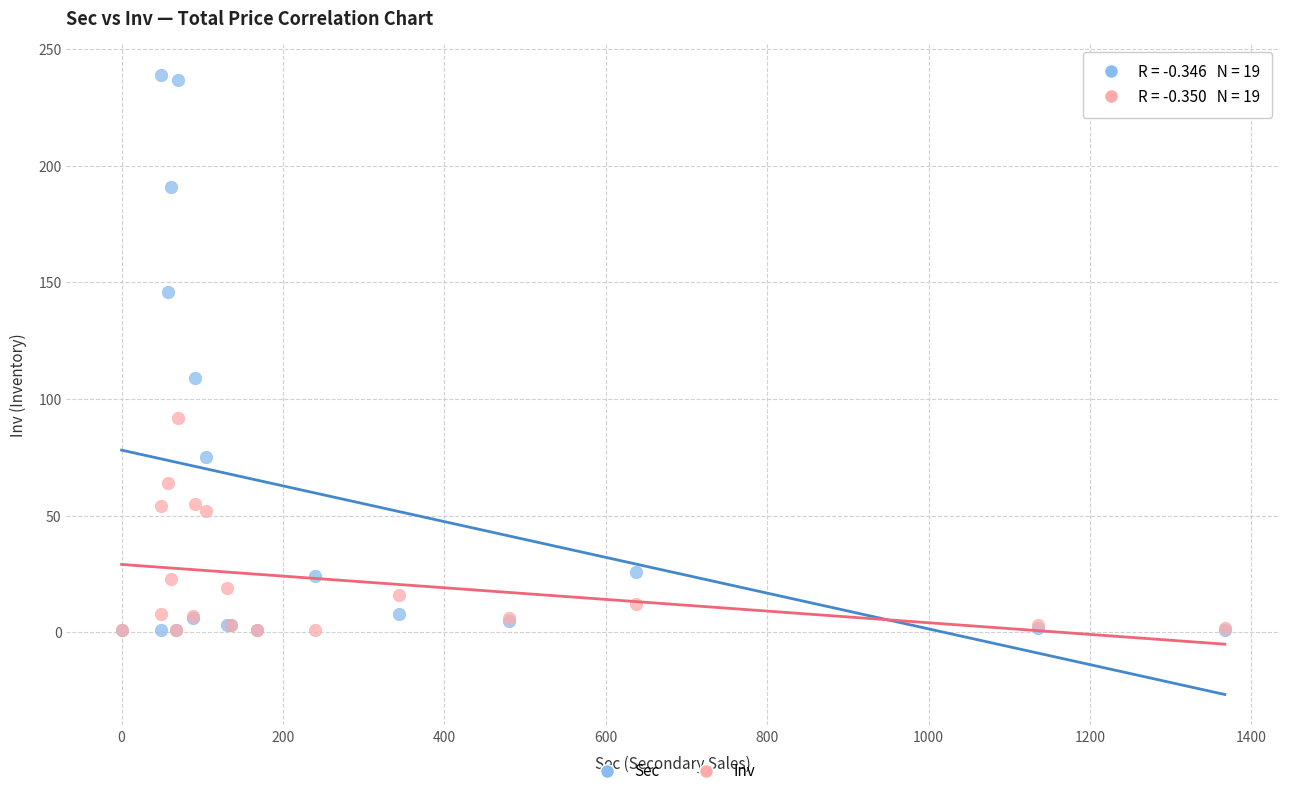

In the Sec series, what Y value is closest to 120?

109